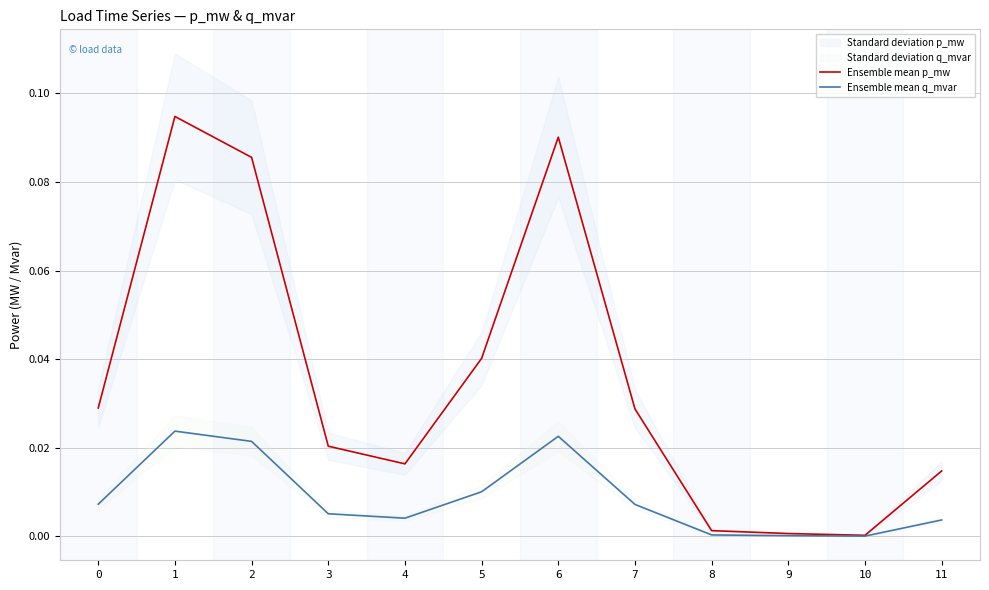

Is it true that Ensemble mean p_mw equals 0.1 at 1?

True